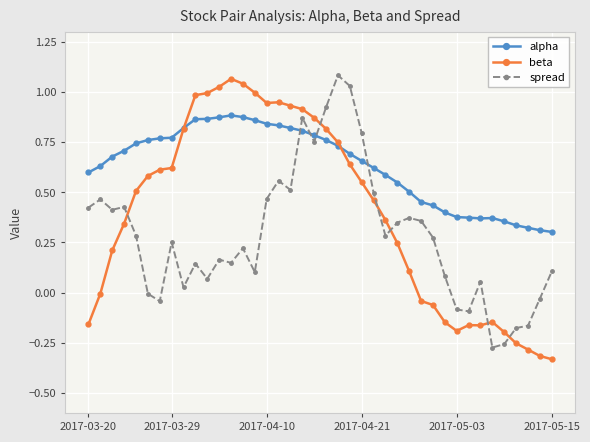

Rank the series by their average value, from highest to lowest.

alpha, beta, spread